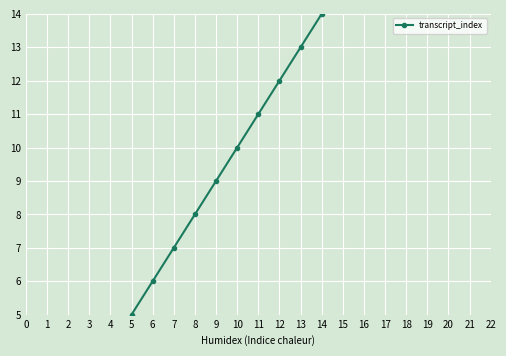

List the labels in order of value, largest first.

22, 21, 20, 19, 18, 17, 16, 15, 14, 13, 12, 11, 10, 9, 8, 7, 6, 5, 4, 3, 2, 1, 0